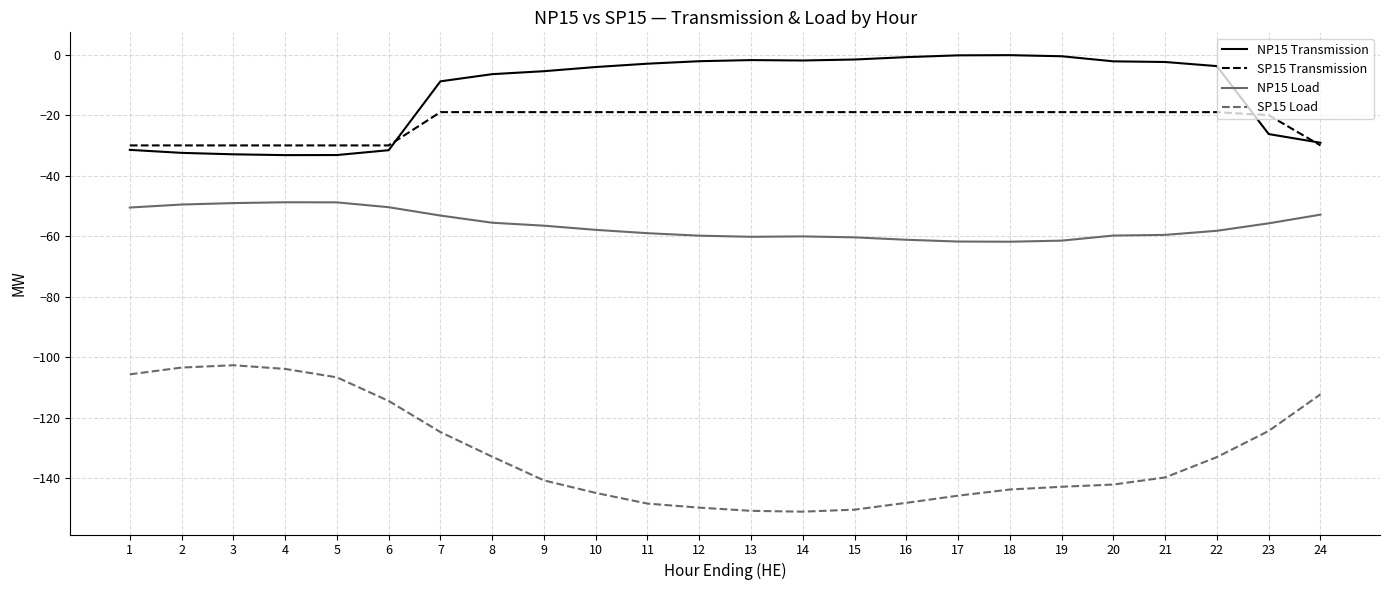

How many distinct data groups are displayed?

4